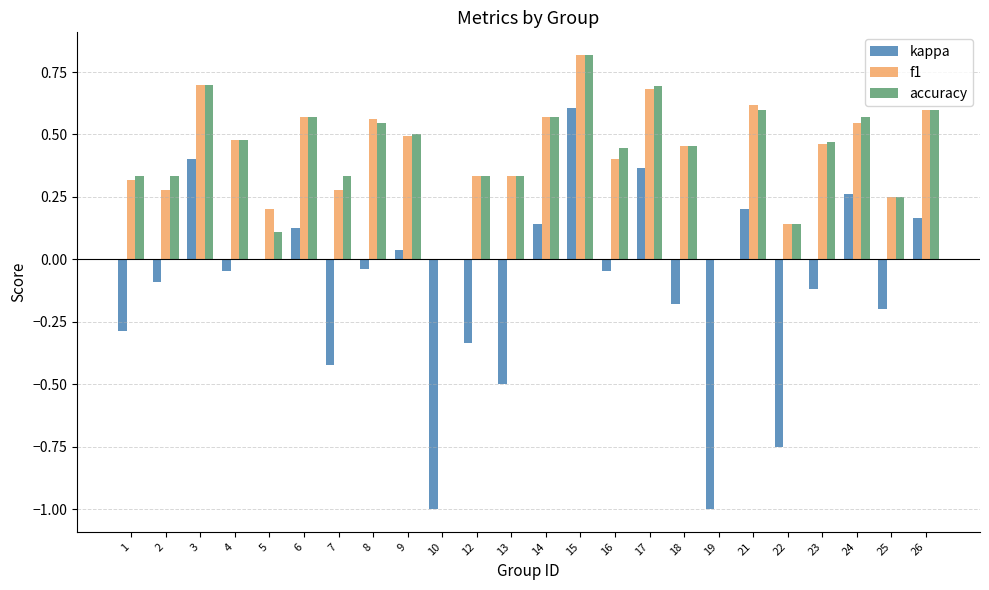

What is the sum of all kappa values?

-2.7